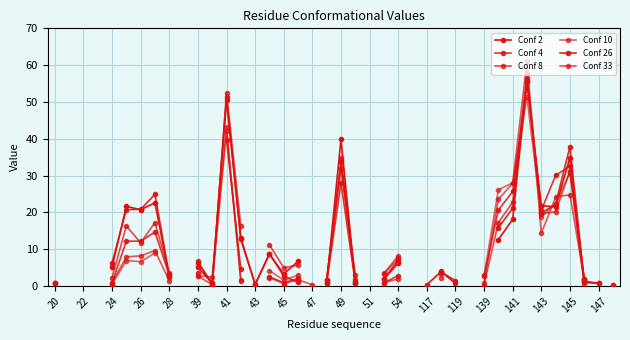

Count the number of data series in this chart.

6